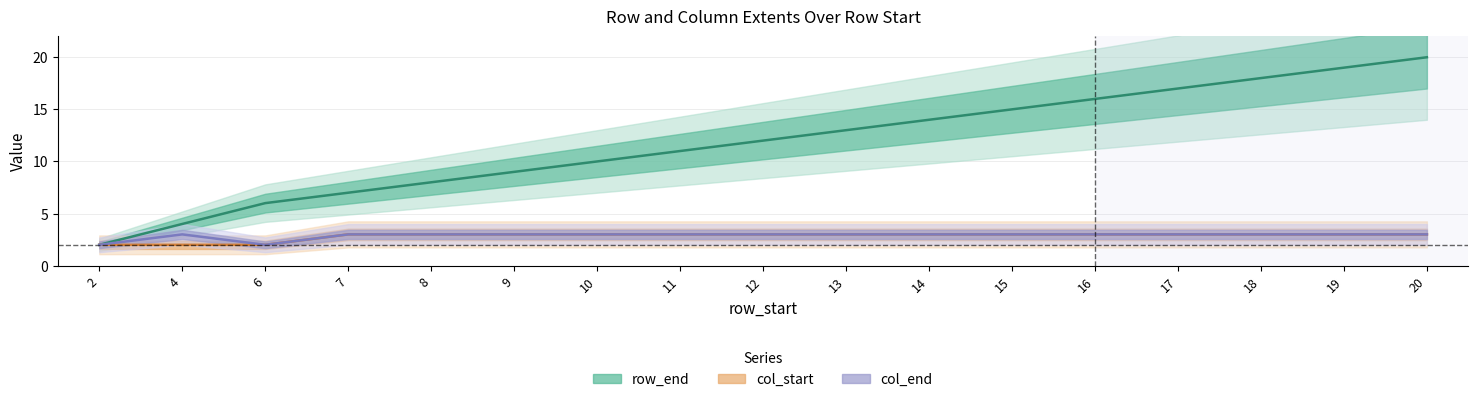

Which series has the largest total across all categories?

row_end